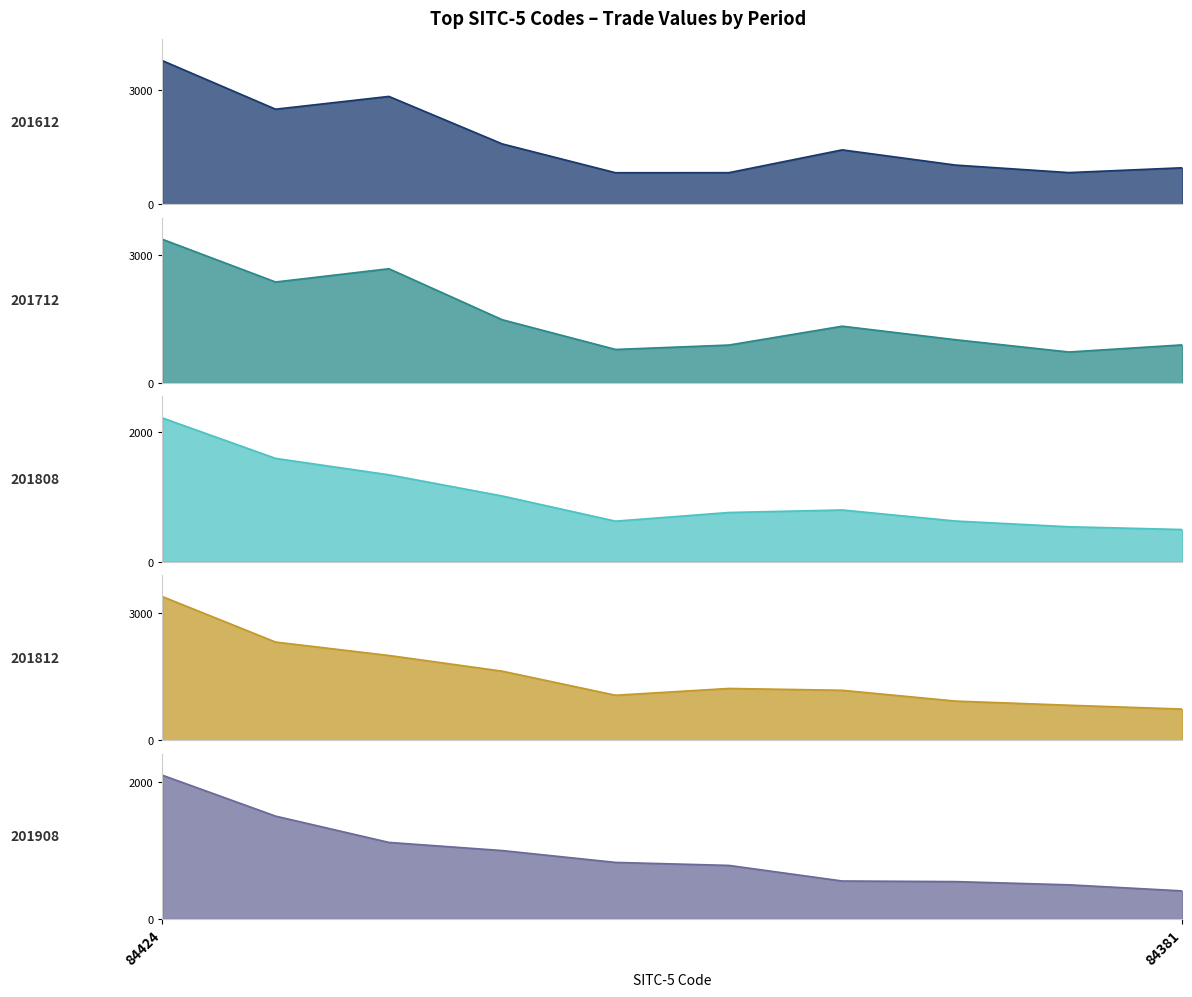

Which series has the widest spread of values?

201612